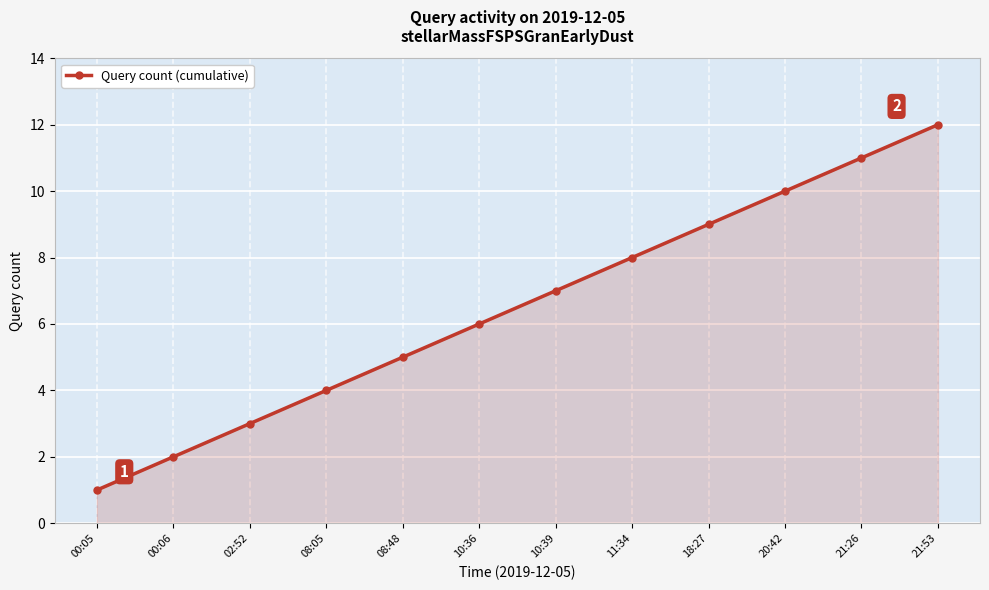

List the labels in order of value, largest first.

21:53, 21:26, 20:42, 18:27, 11:34, 10:39, 10:36, 08:48, 08:05, 02:52, 00:06, 00:05